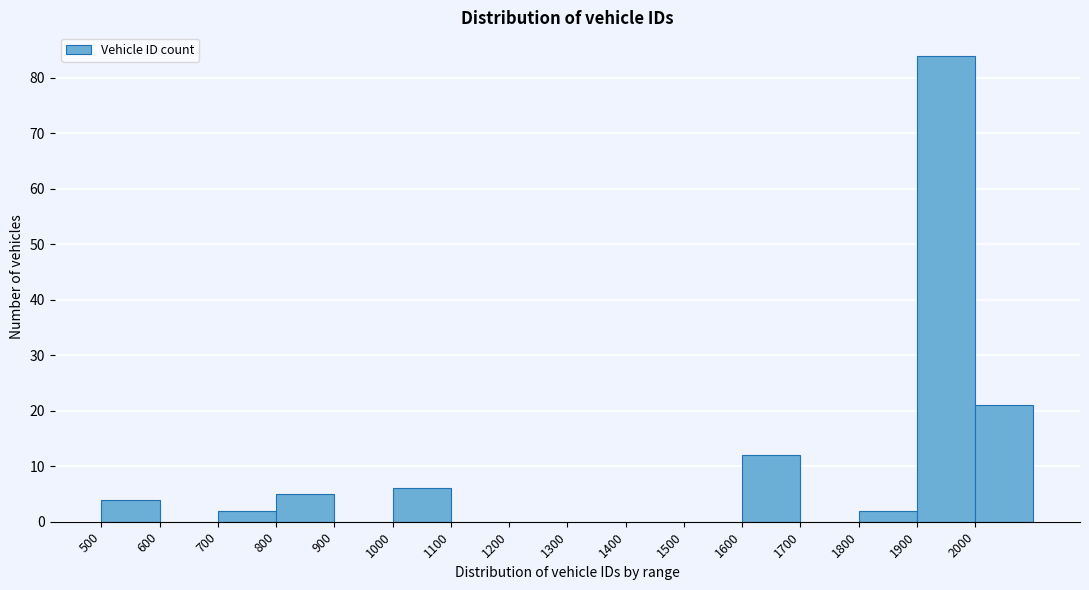

How tall is the bar that spans 1600 to 1700 on the x-axis? The values are not printed on the chart, so give them approximately, as read against the axis.

12